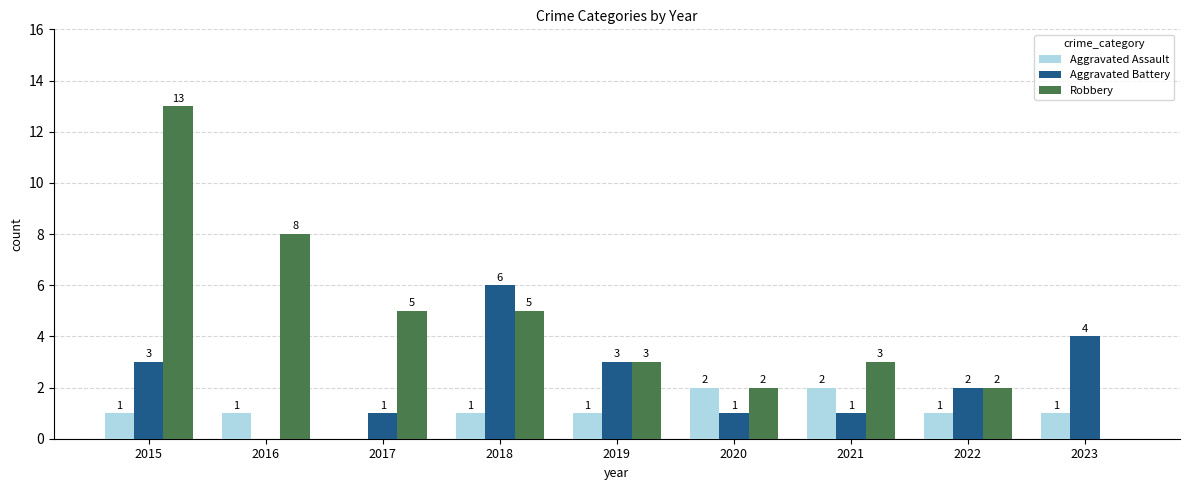

What is the sum of the Aggravated Battery values at 2015 and 2019?

6